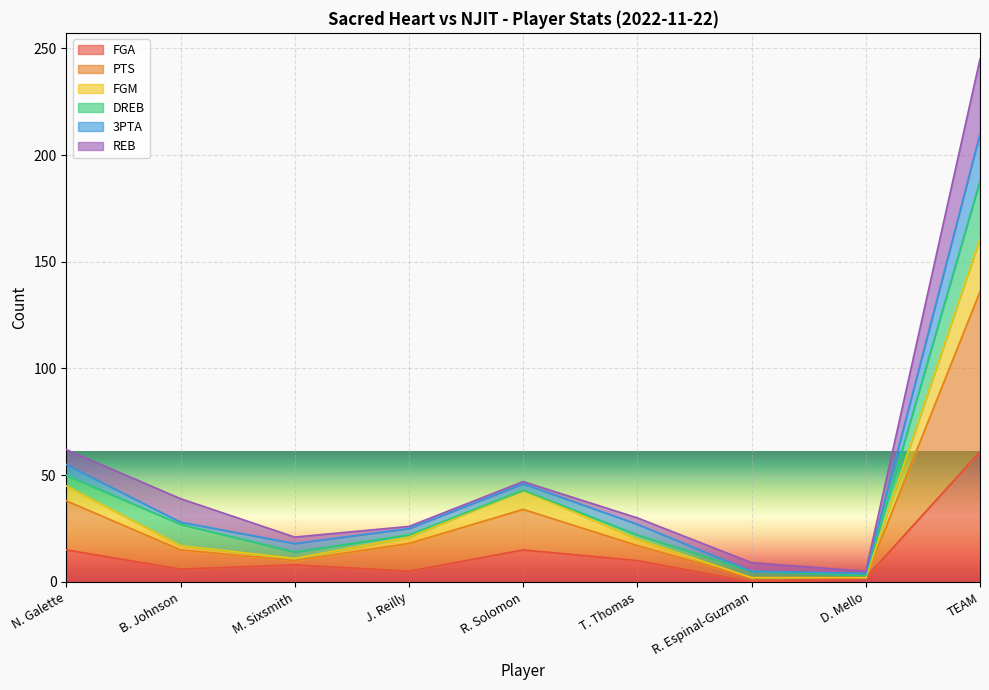

Is it true that FGA equals 0 at R. Espinal-Guzman?

True